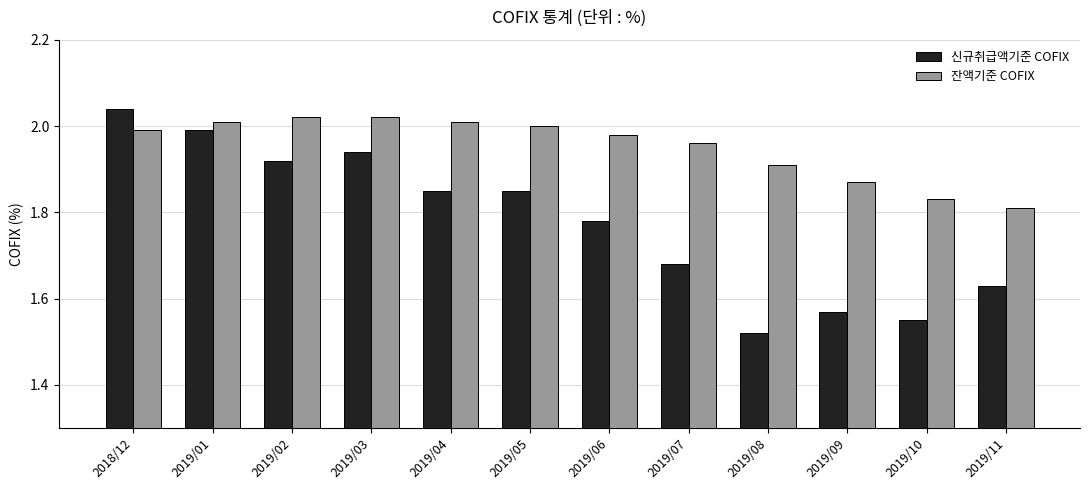

Count the number of data series in this chart.

2